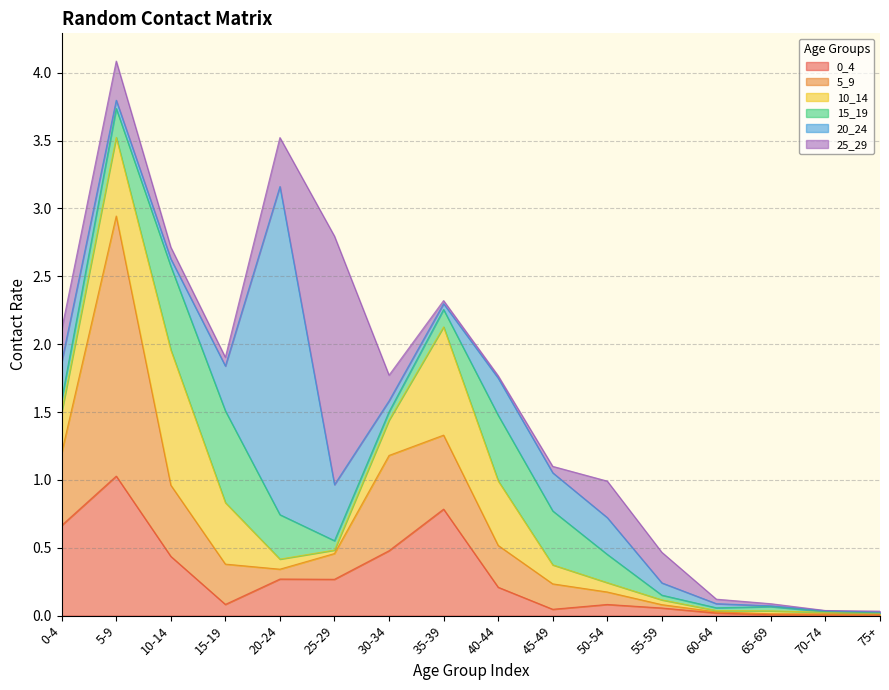

Which category has the highest value in the 15_19 series?

15-19